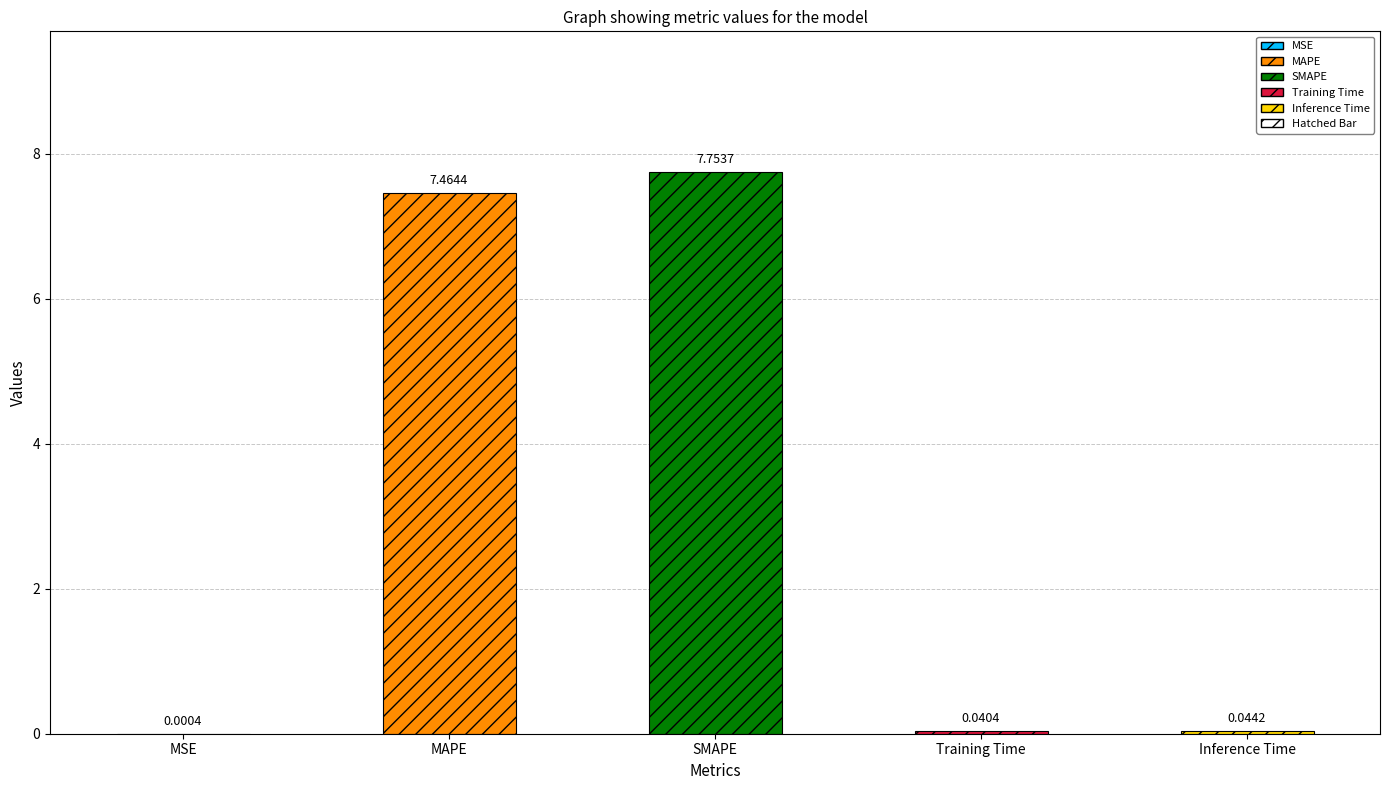

What position from the left is Inference Time?

5